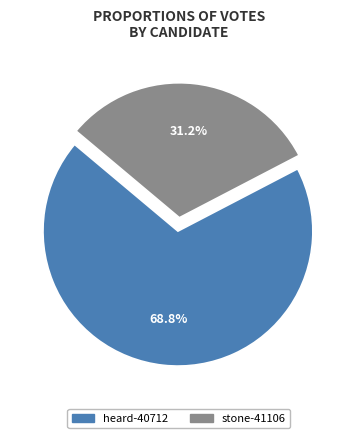

How many slices are in this pie chart?

2